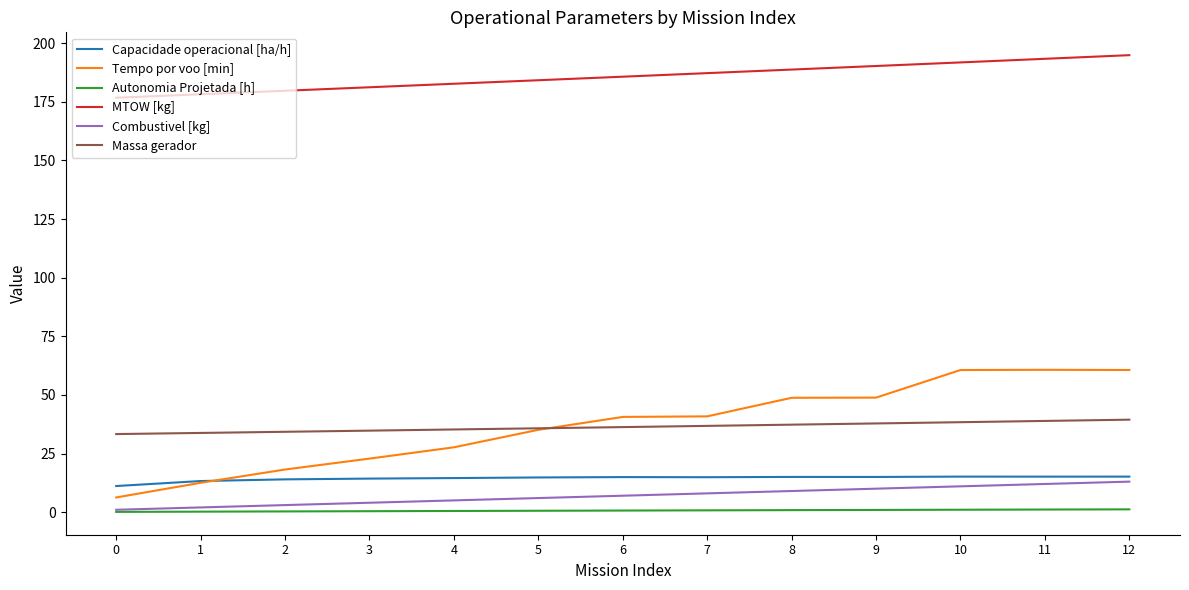

What is the approximate value of Massa gerador at 10?

38.4